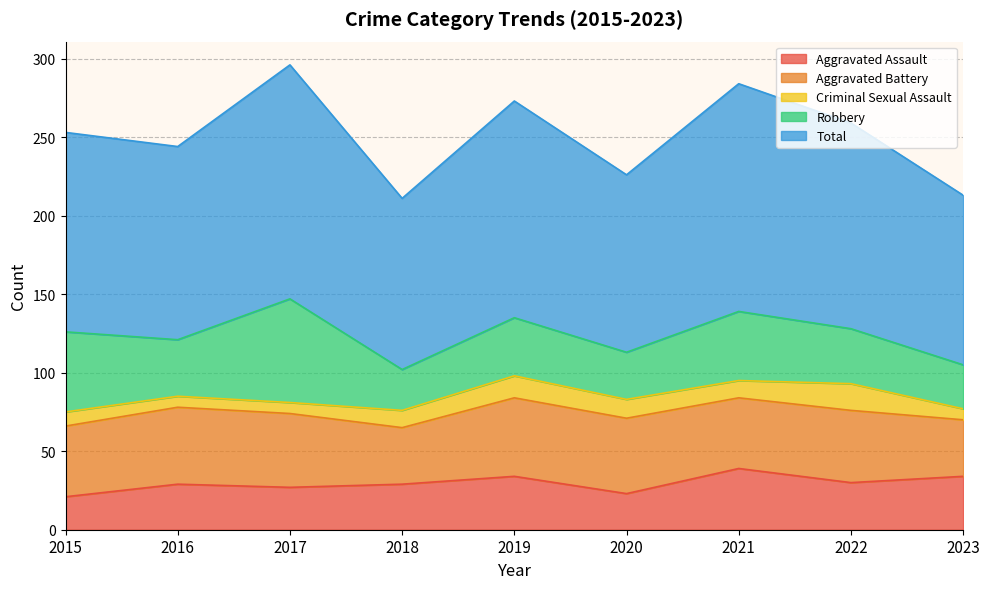

What is the difference between the highest and lowest values at 2022?

114